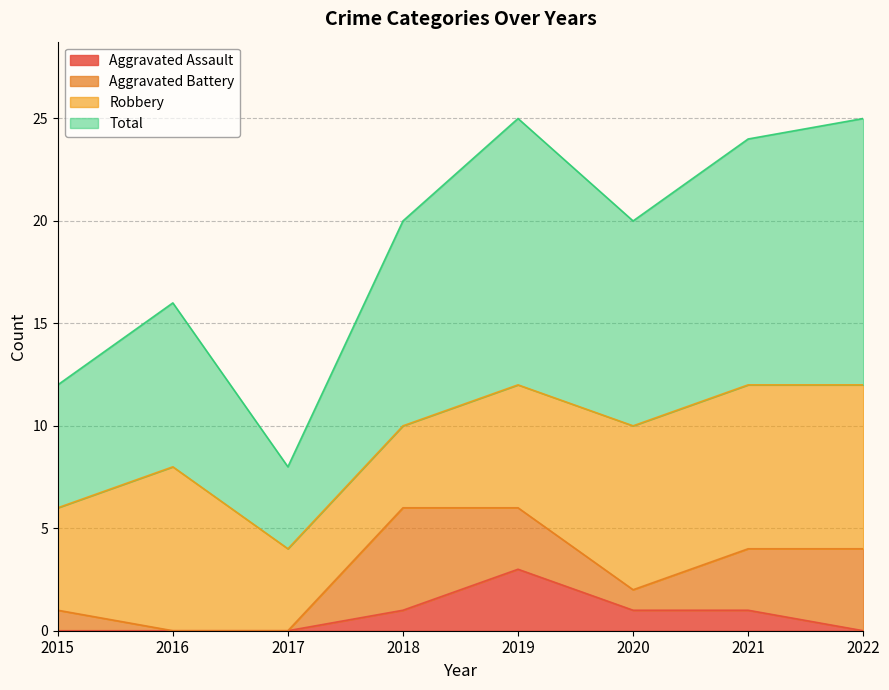

What is the highest value of the Aggravated Assault series?

3